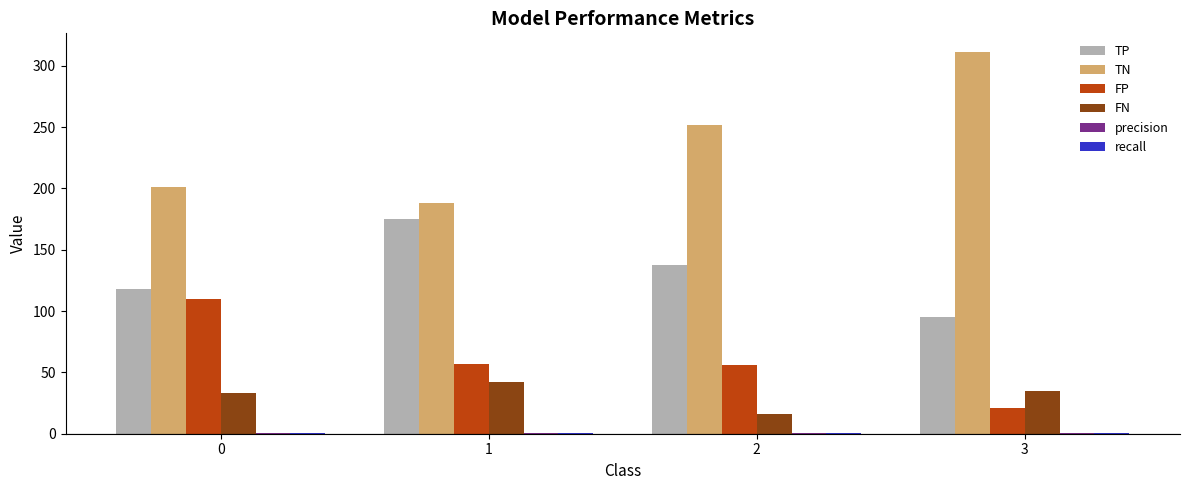

Which series has the largest range (max minus min)?

TN